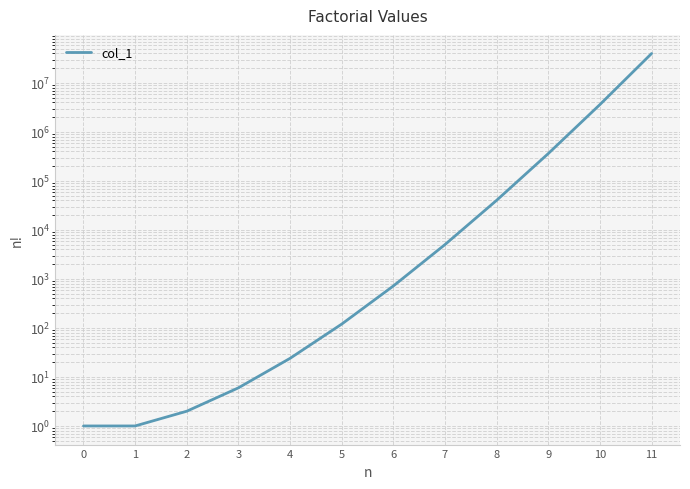

Reading left to right, what are all the values shown in this chart?

0=1	1=1	2=2	3=6	4=24	5=120	6=720	7=5040	8=40320	9=362880	10=3628800	11=39916800